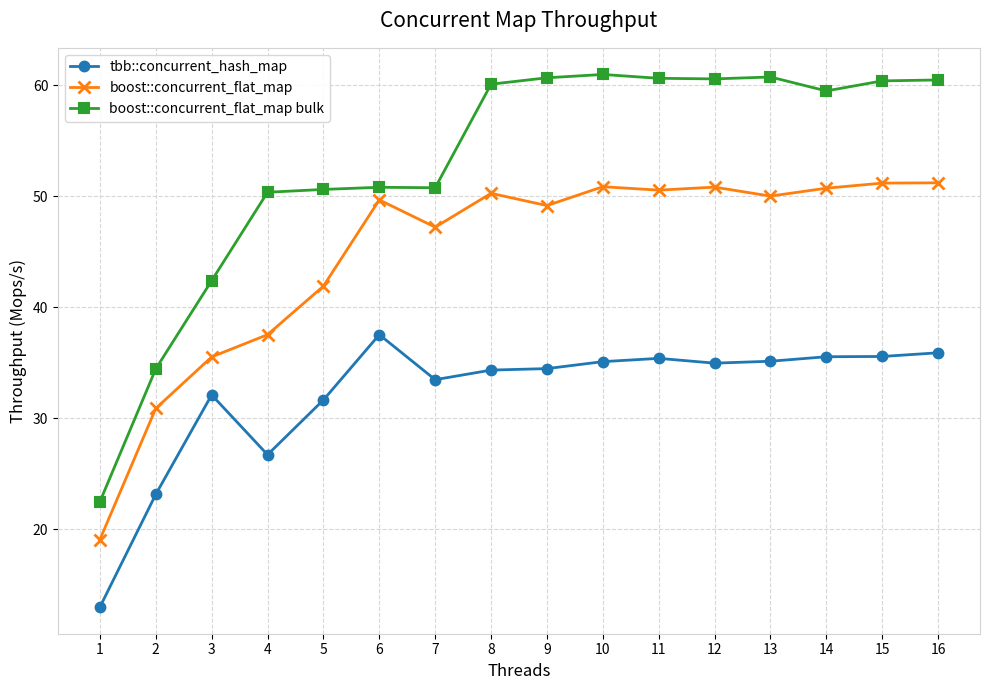

What is the total value across all series at 14?

145.8